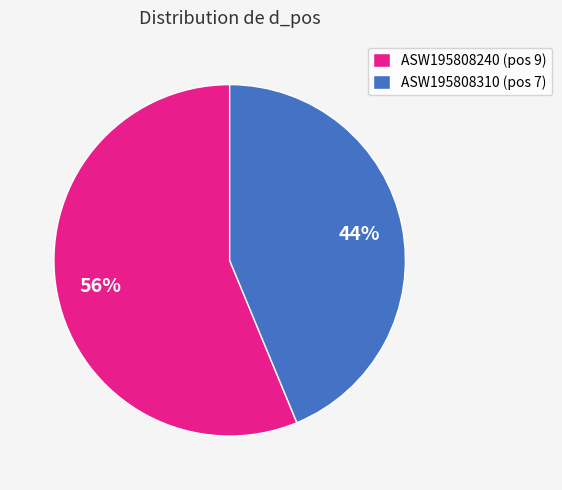

To the nearest percent, what is the average slice percentage?

50%